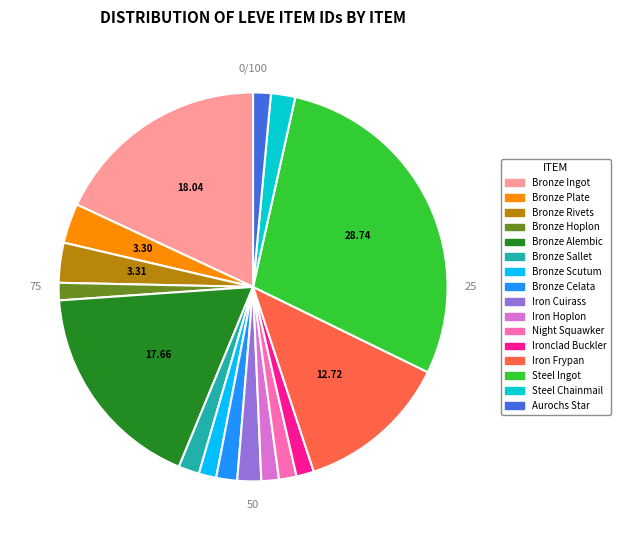

Is there a majority slice in this chart?

No